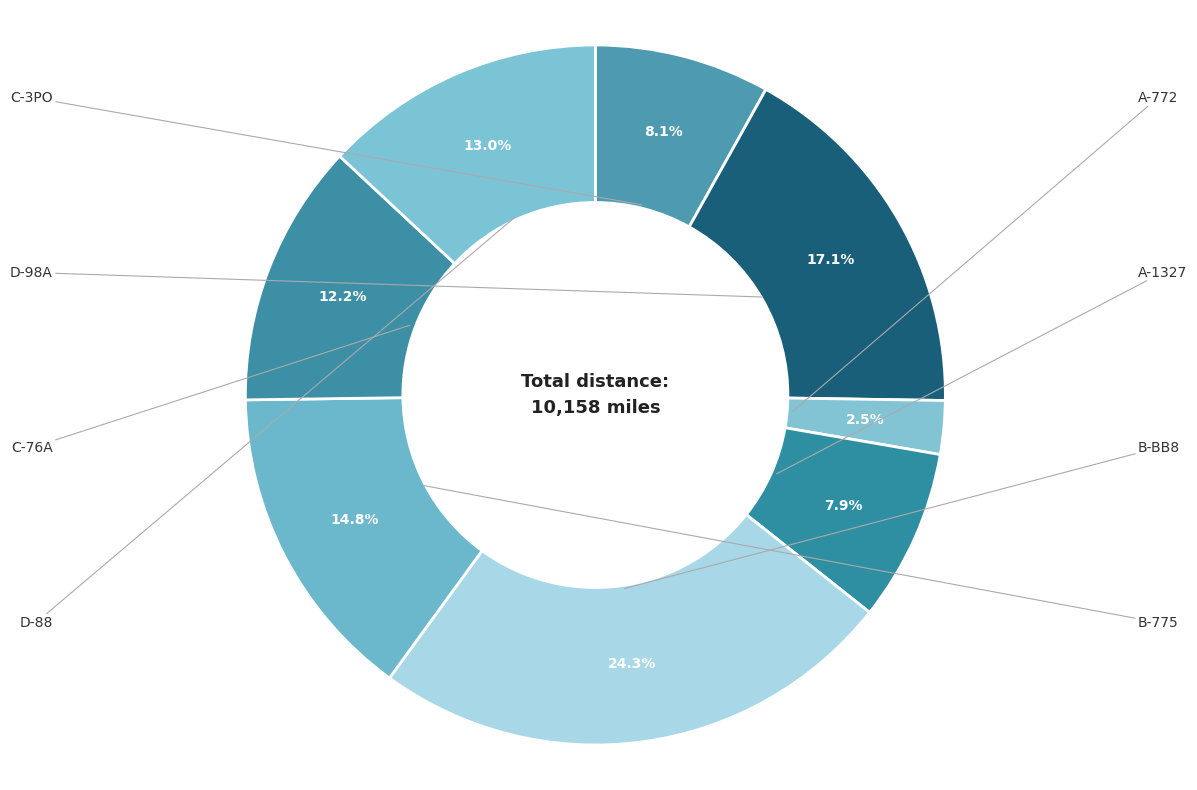

Is the sum of D-98A and A-772 greater than half?

No